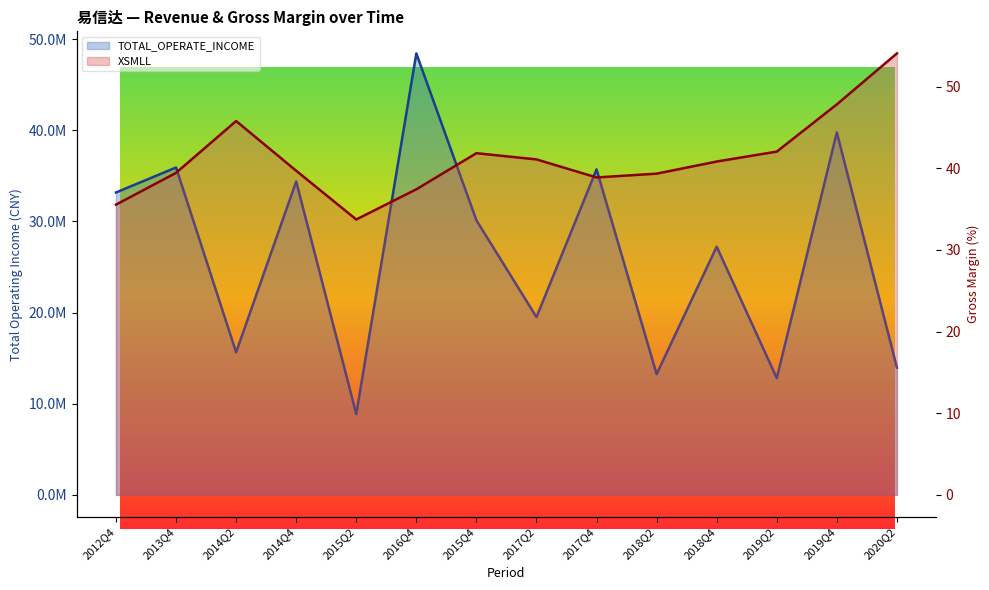

Read the TOTAL_OPERATE_INCOME value at 2018Q2.

13251373.9